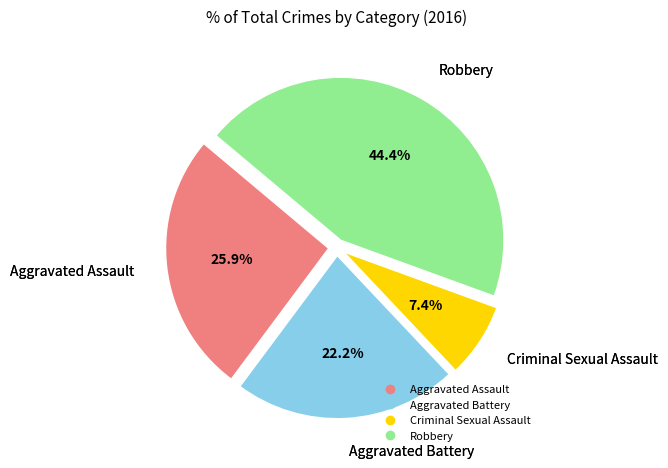

True or false: Aggravated Assault accounts for 26% of the total.

True